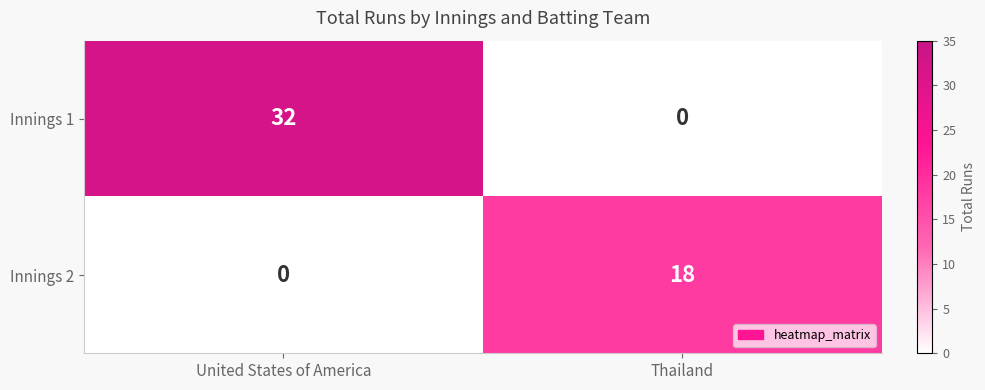

What is the difference between the highest and lowest values at United States of America?

32